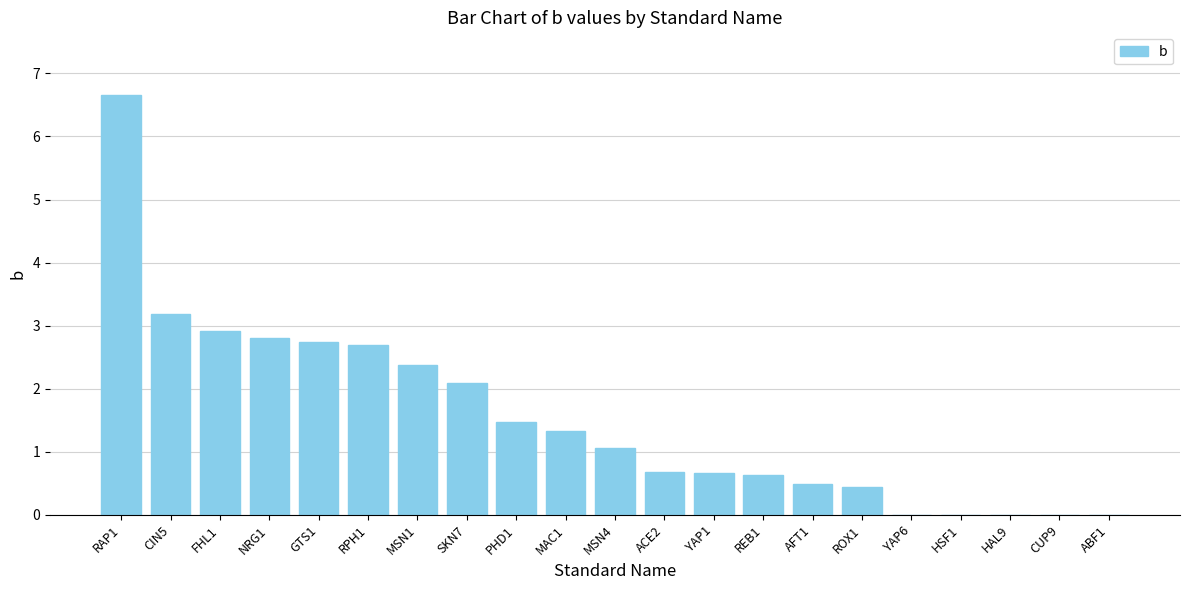

The chart shows a value of 0.0 at ABF1. True or false?

True